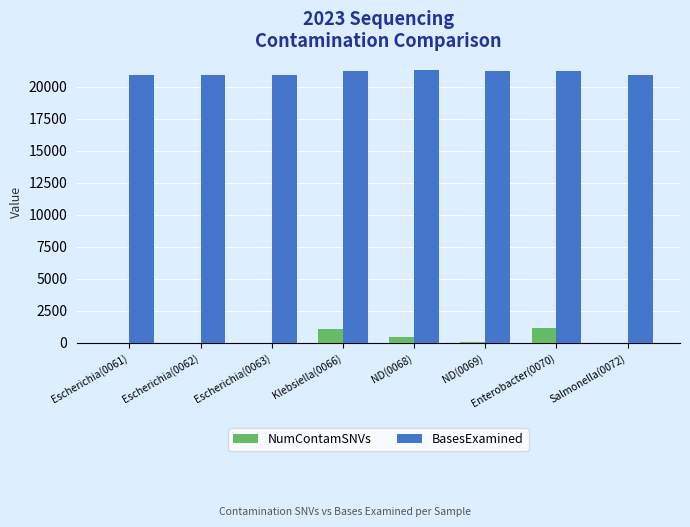

What is the highest value of the NumContamSNVs series?

1162